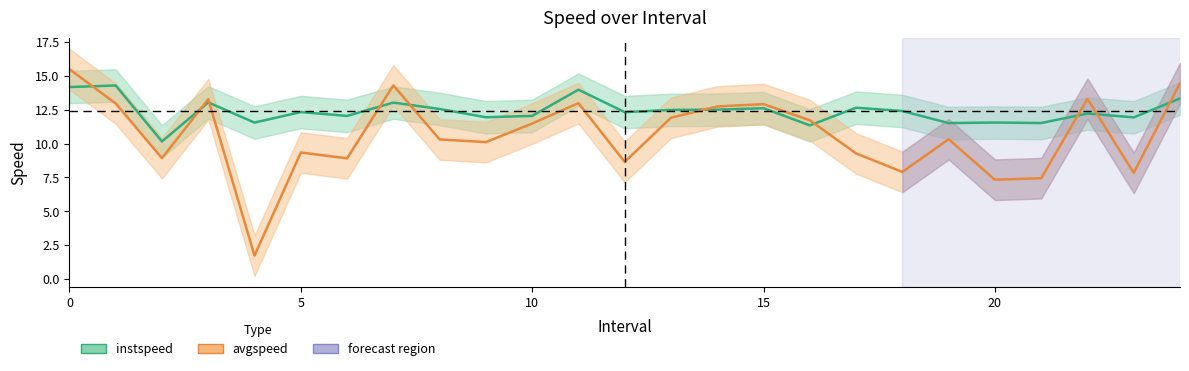

Does the chart display data point markers on the line(s)?

No